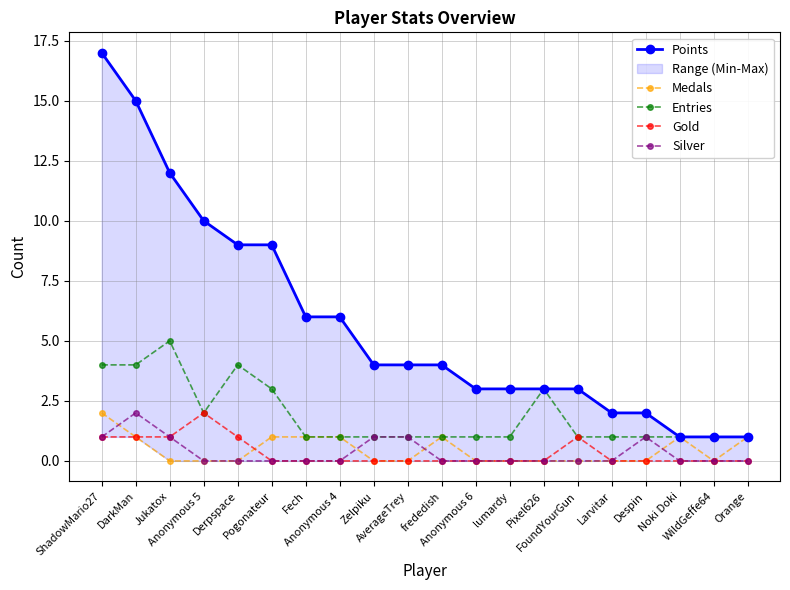

What value does the Points series have at Orange?

1